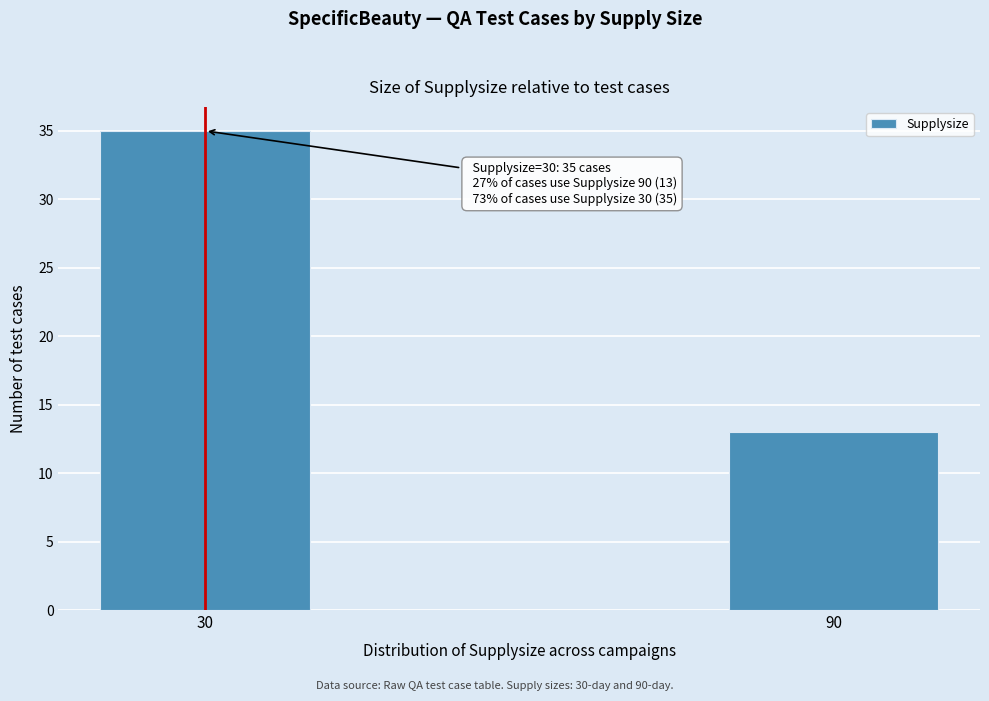

Reading left to right, extract all data points from this chart.

30=35	90=13